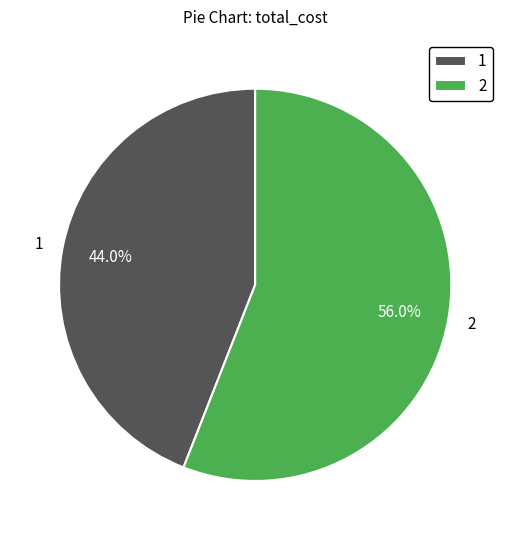

To the nearest percent, what is the difference between the 2 and 1 slice percentages?

12%